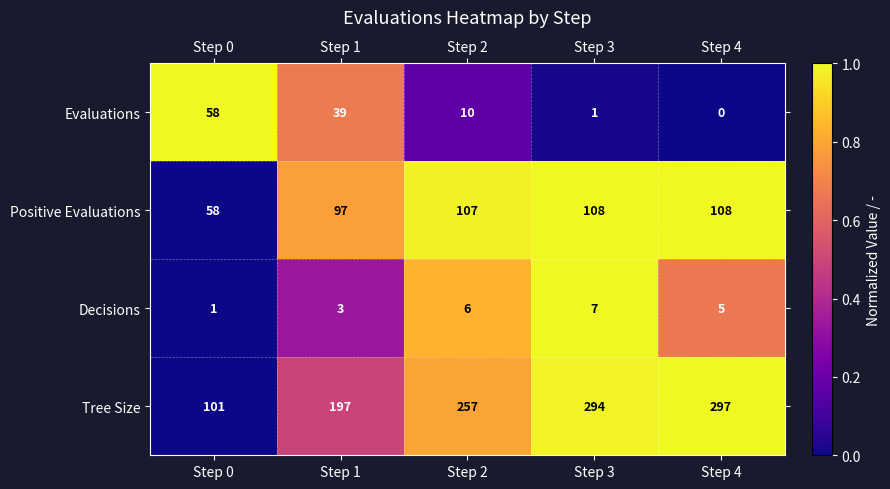

At how many categories does at least one series exceed 0?

5